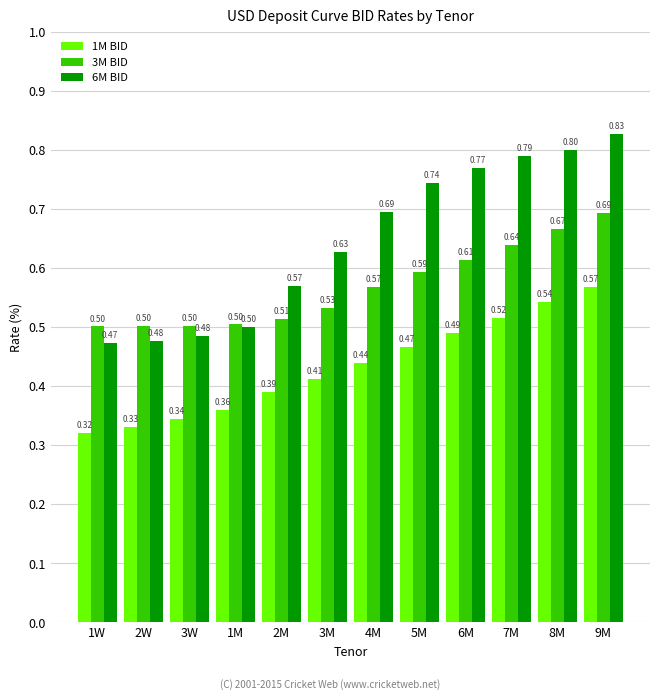

Count the number of data series in this chart.

3